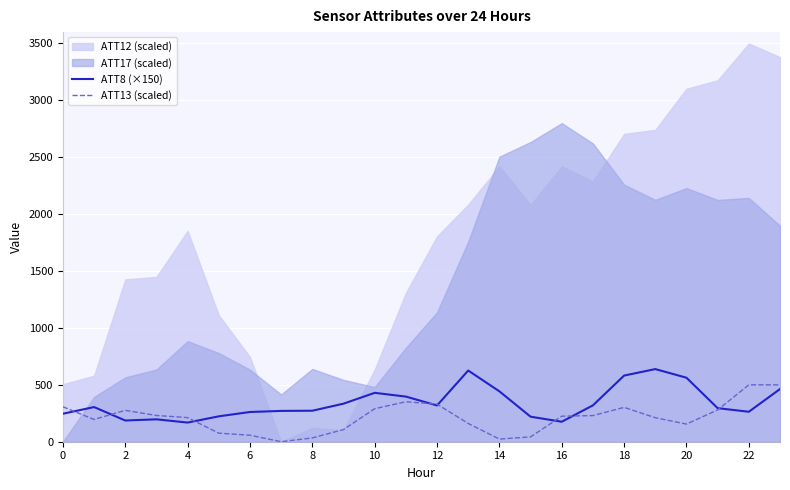

The value of ATT8 (×150) at 20 is 922.9. True or false?

False